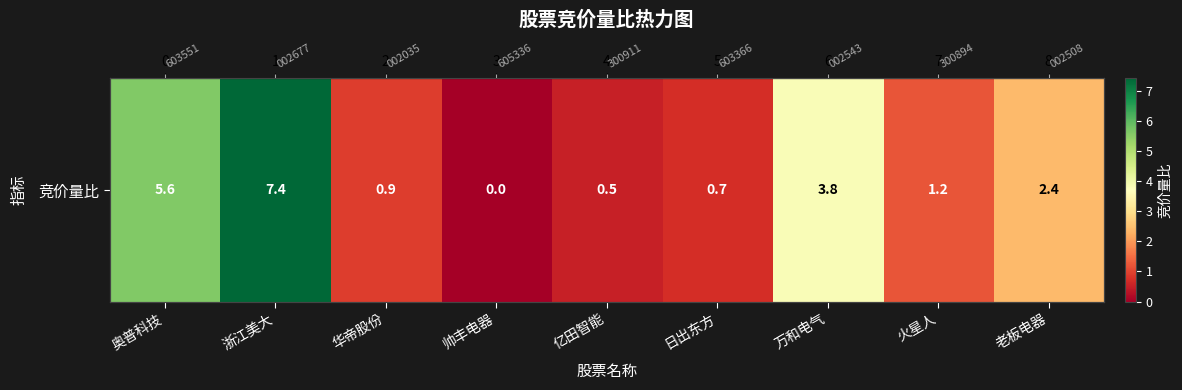

Which label corresponds to the largest value in the chart?

浙江美大